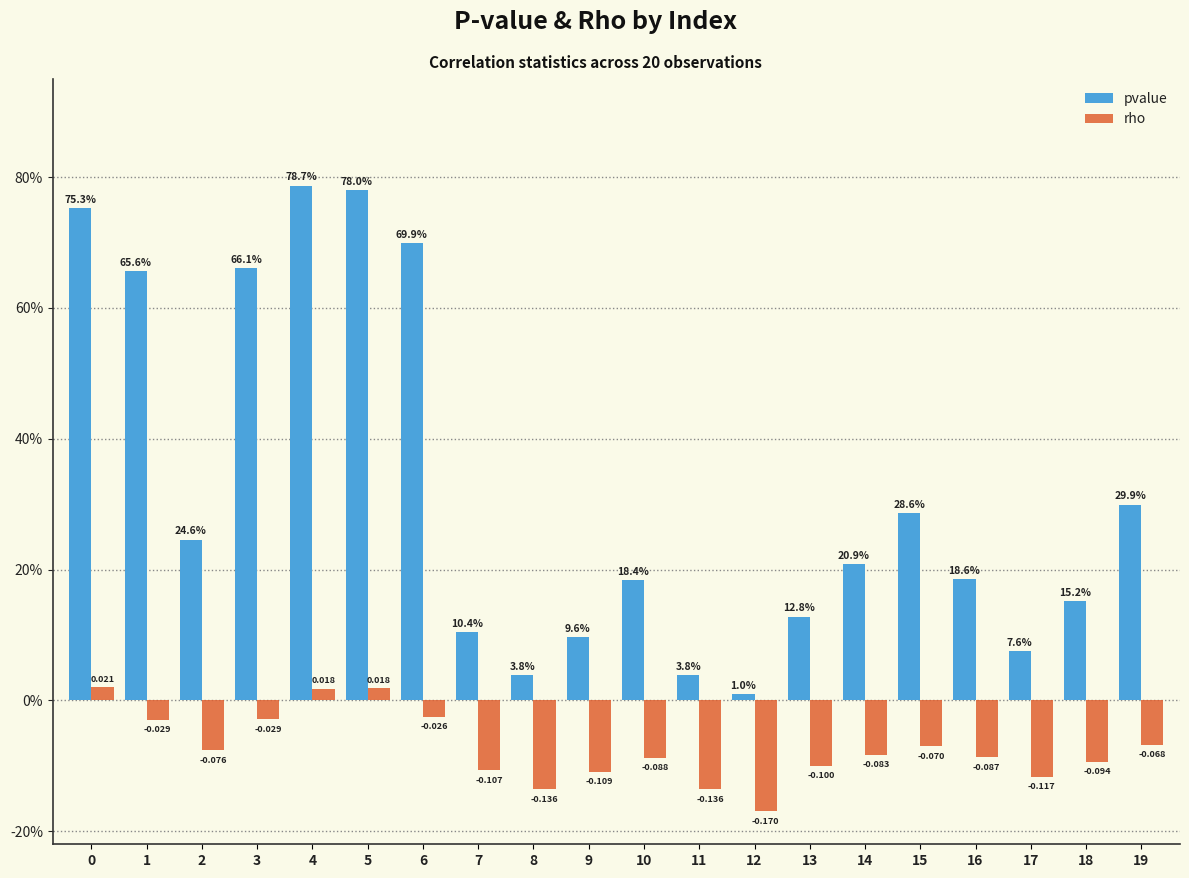

What is the difference between the maximum and minimum values in the pvalue series?

0.8